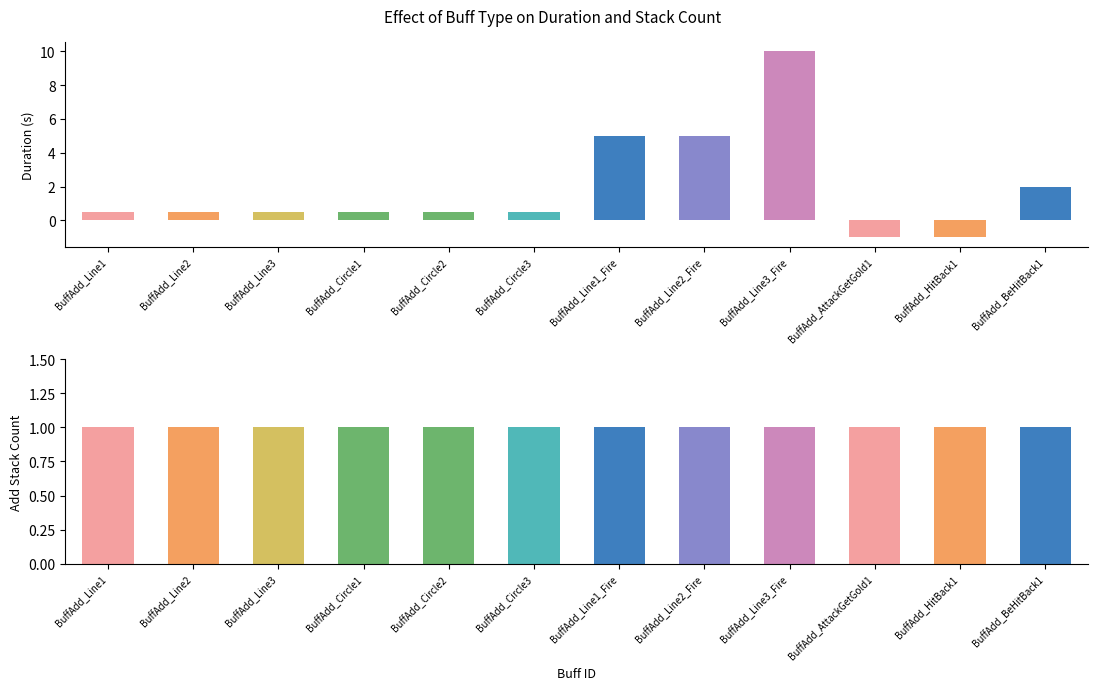

How many bars are there in total?

24